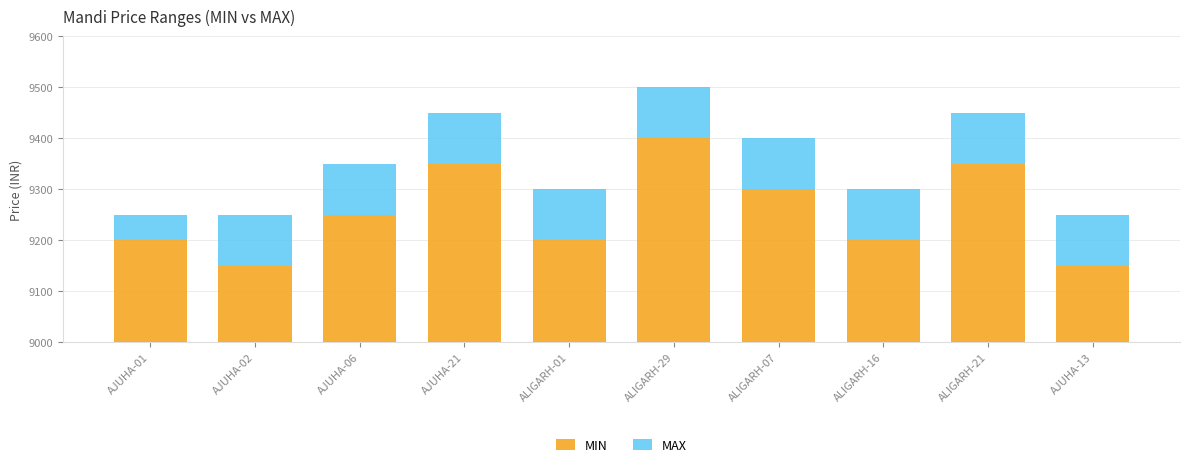

Between ALIGARH-21 and ALIGARH-01, which is larger?

ALIGARH-21